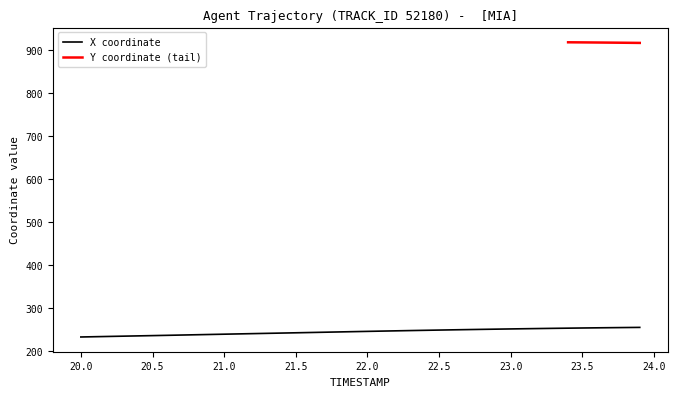

True or false: the data has more than 2 interior local peaks.

False